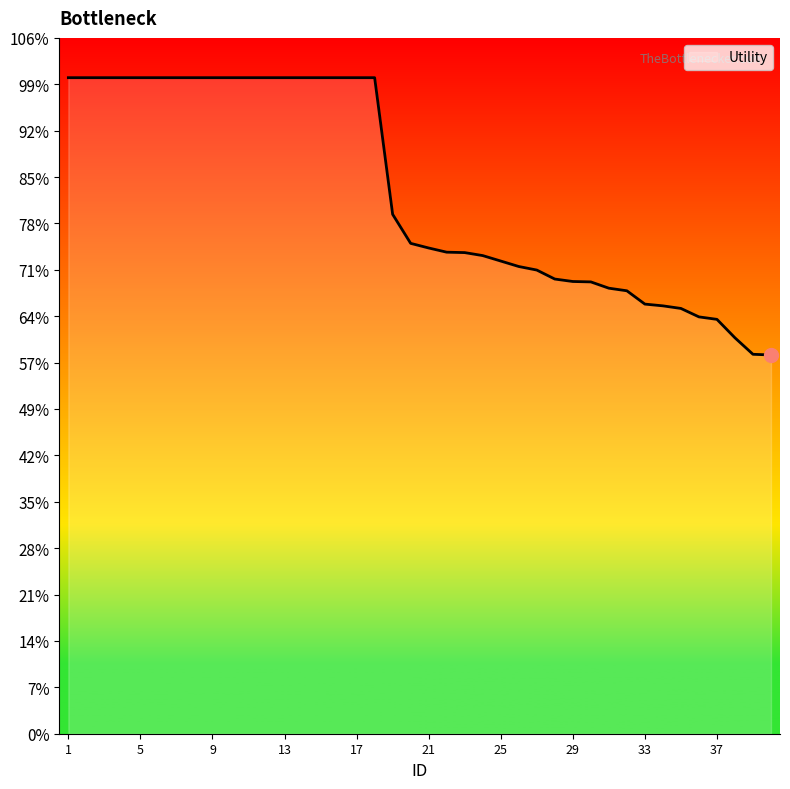

Is this an area chart (filled region under the line)?

Yes